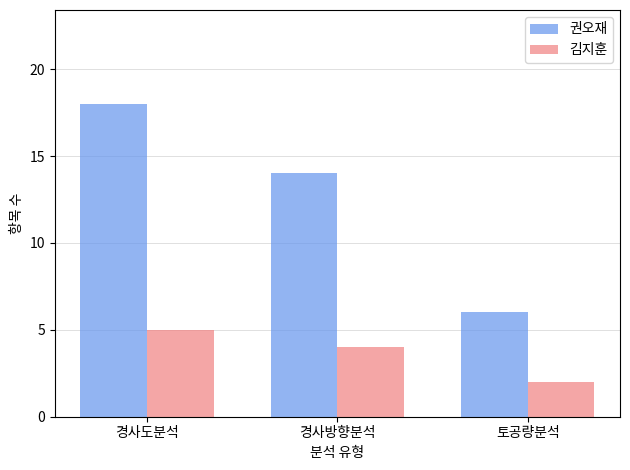

Is it true that 권오재 equals 6 at 토공량분석?

True